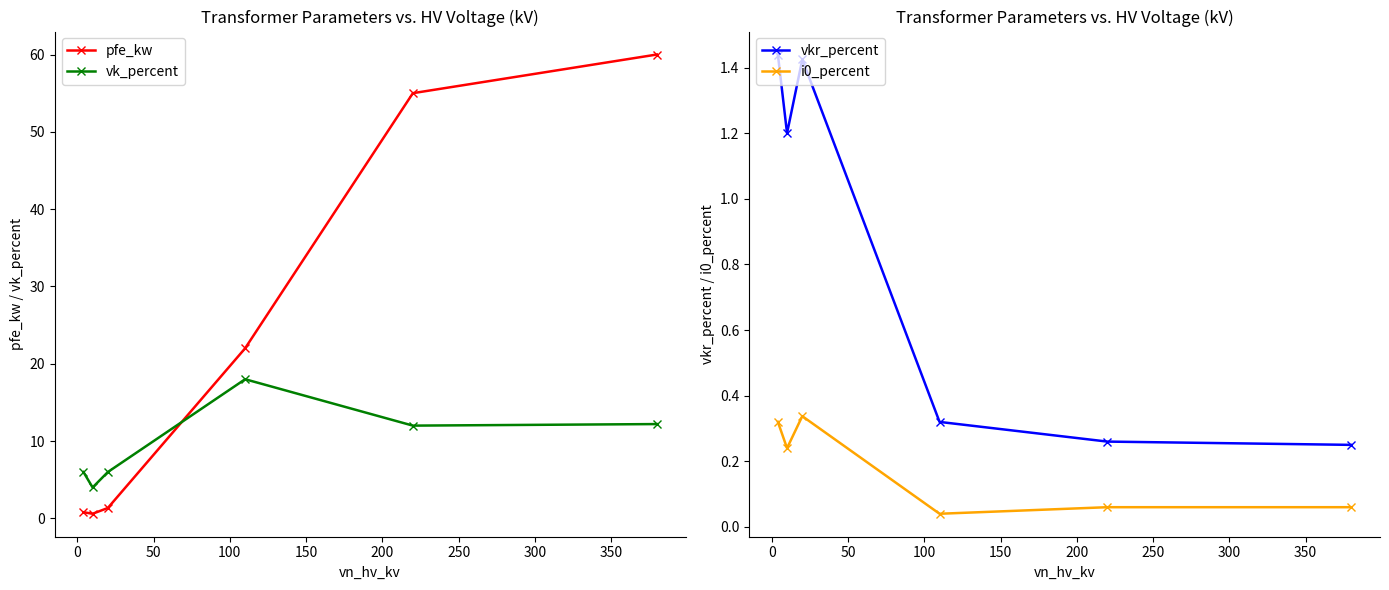

Which series has the largest total across all categories?

pfe_kw